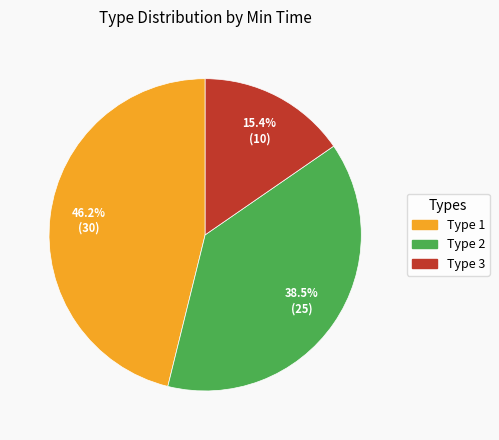

Does any single category account for the majority?

No